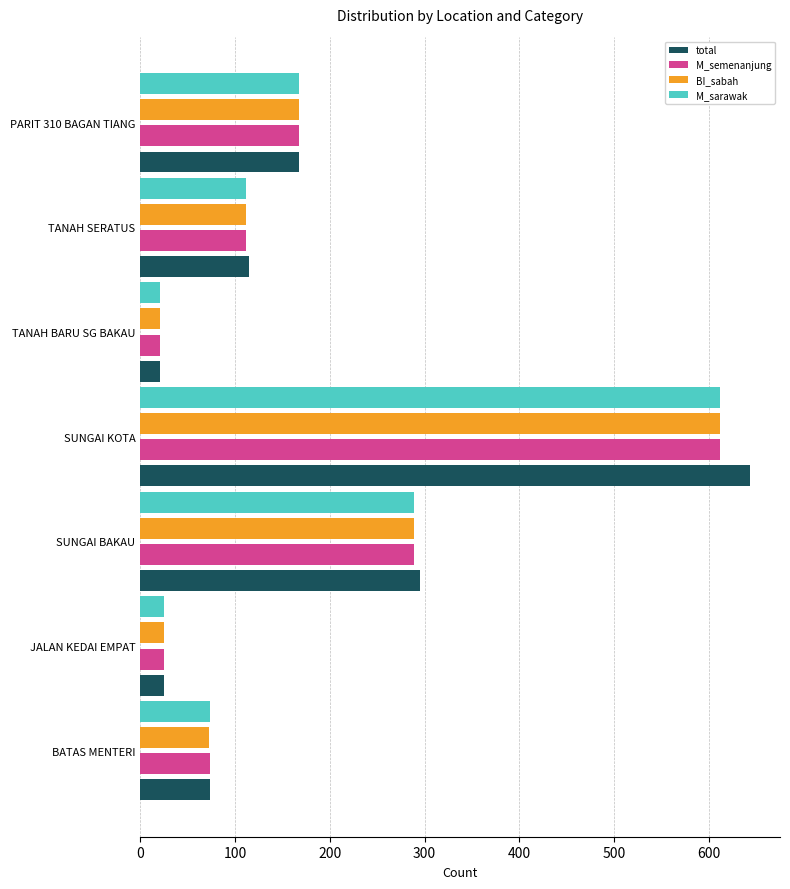

What are all the series names shown in the legend?

total, M_semenanjung, BI_sabah, M_sarawak